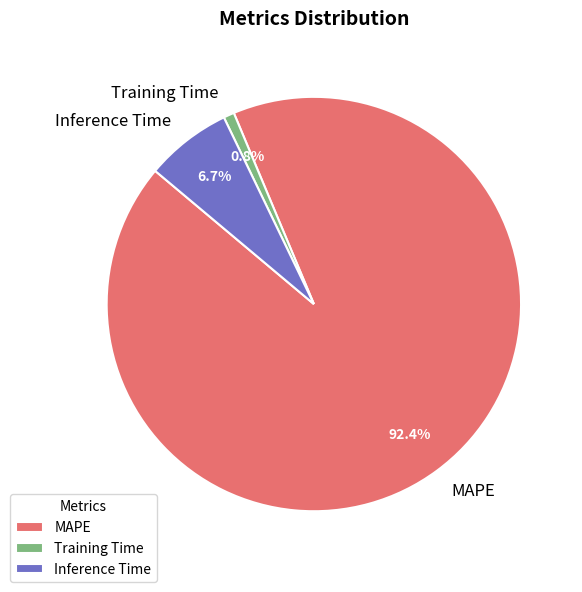

To the nearest percent, what portion does Training Time represent?

1%